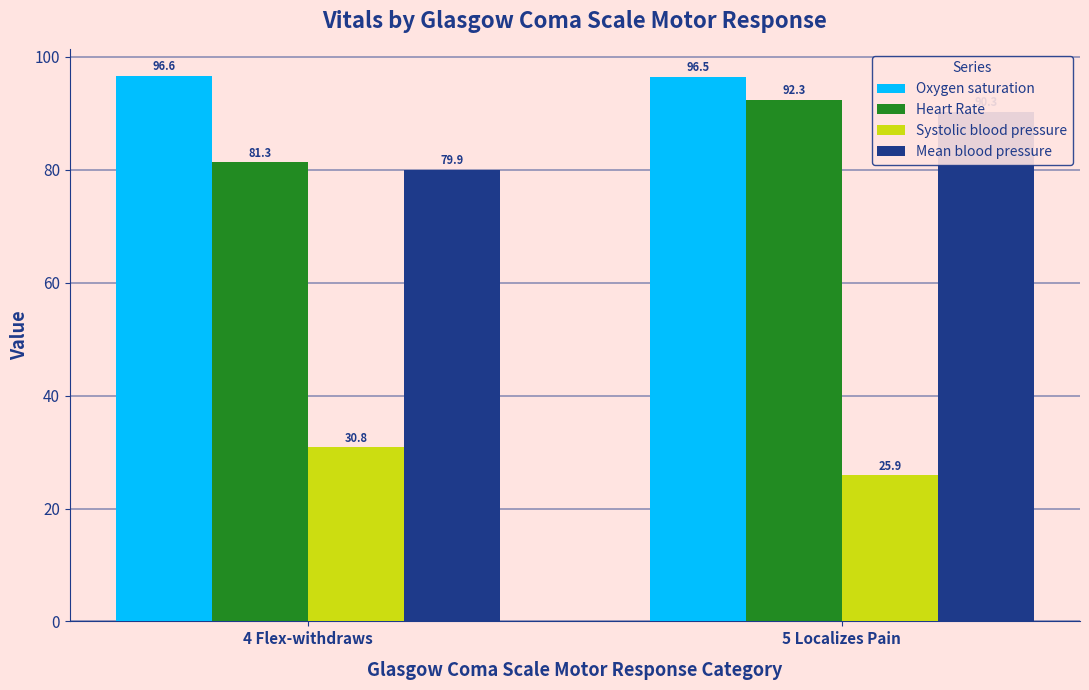

How many data points does each series have?

2